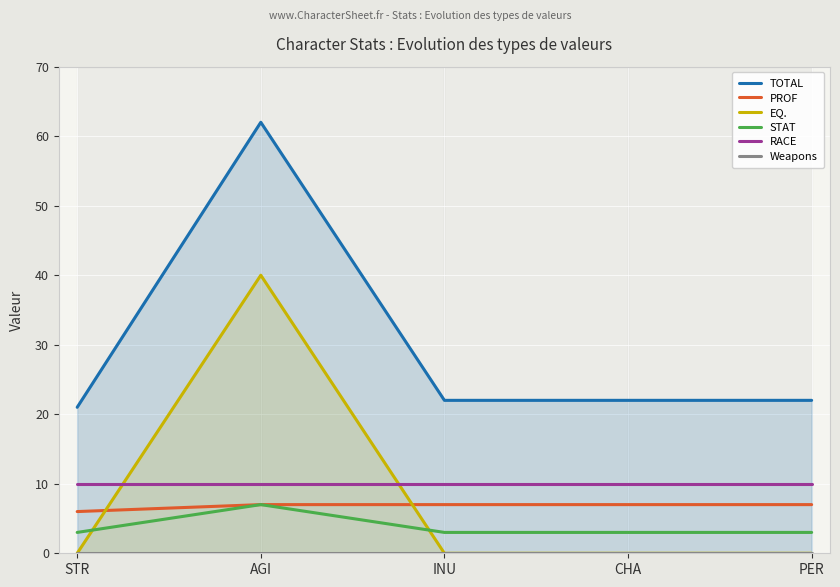

What is the difference between the highest and lowest values at AGI?

62